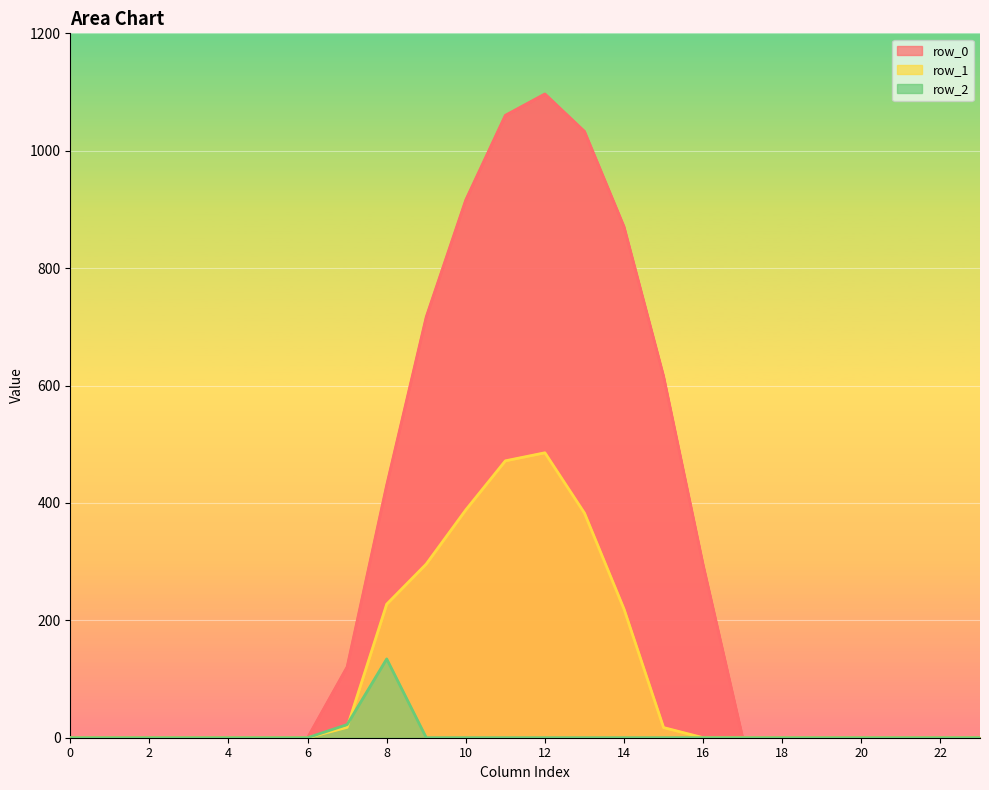

Which has a higher value, 14 or 15?

14